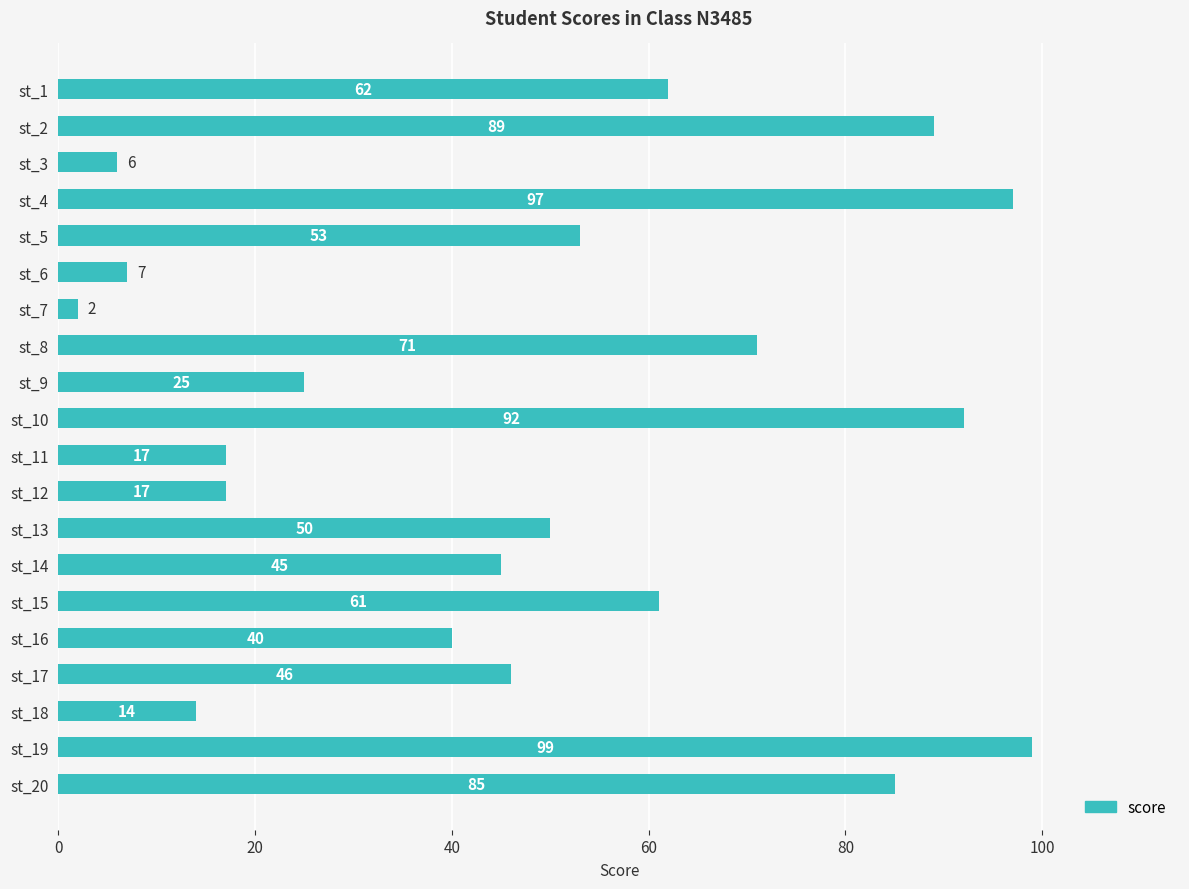

How many bars are there in total?

20